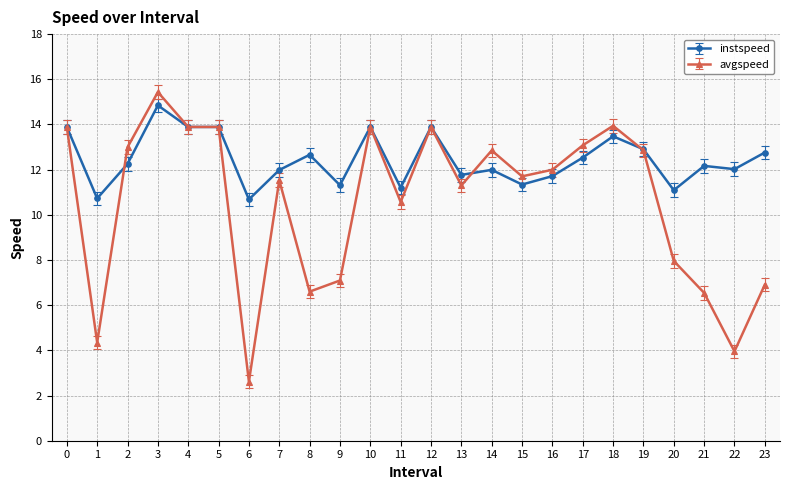

List the series in order of their overall mean, lowest first.

avgspeed, instspeed